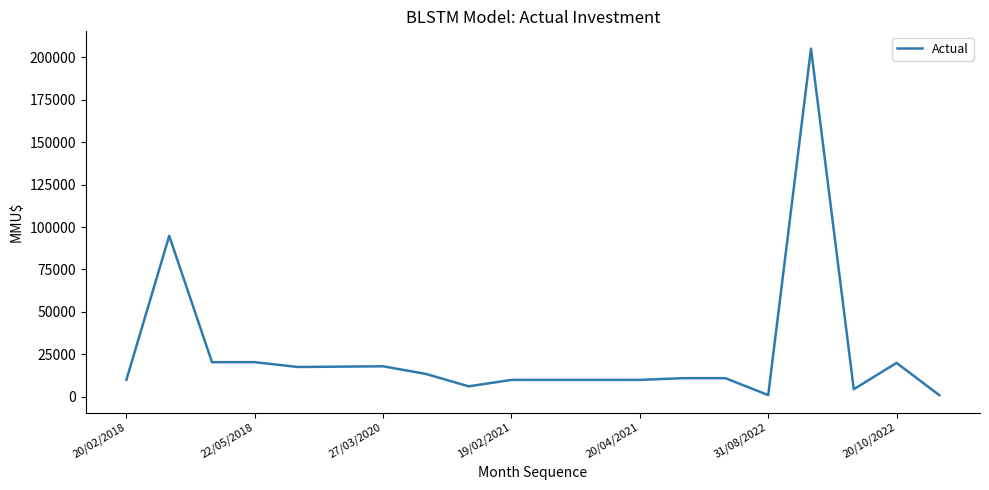

What is the greatest value displayed?

205000